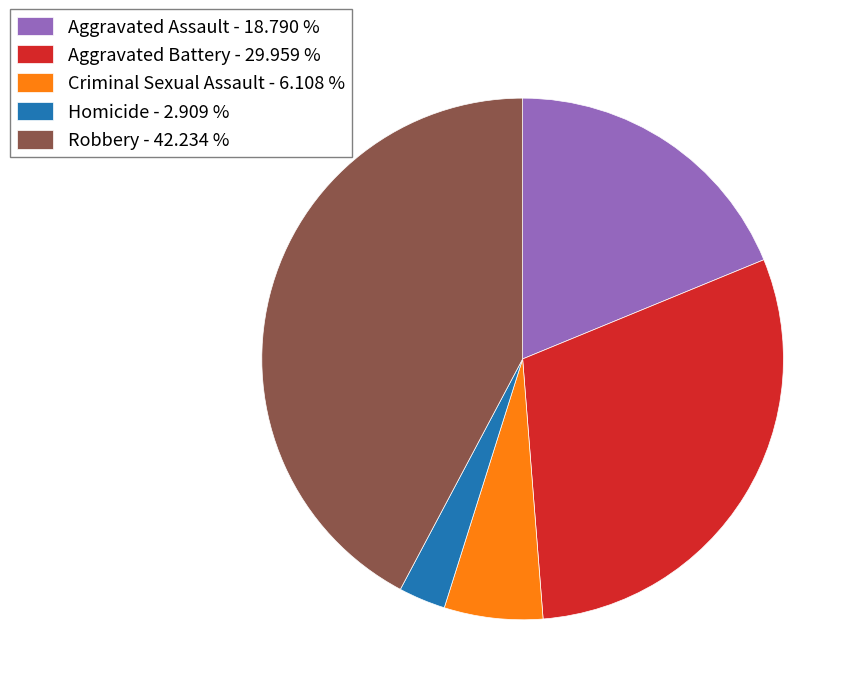

How many segments does this pie chart have?

5